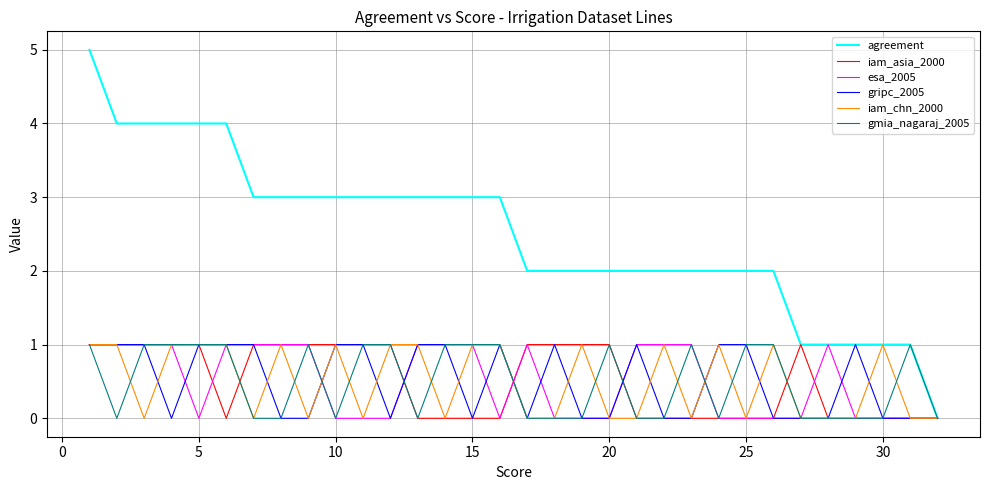

Which series has the largest total across all categories?

agreement